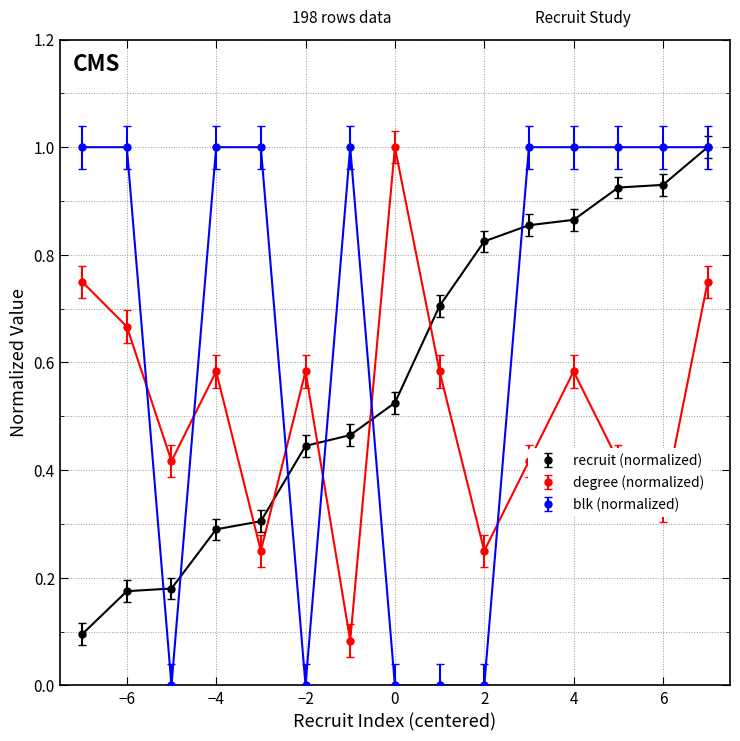

List the series in order of their overall mean, lowest first.

degree (normalized), recruit (normalized), blk (normalized)